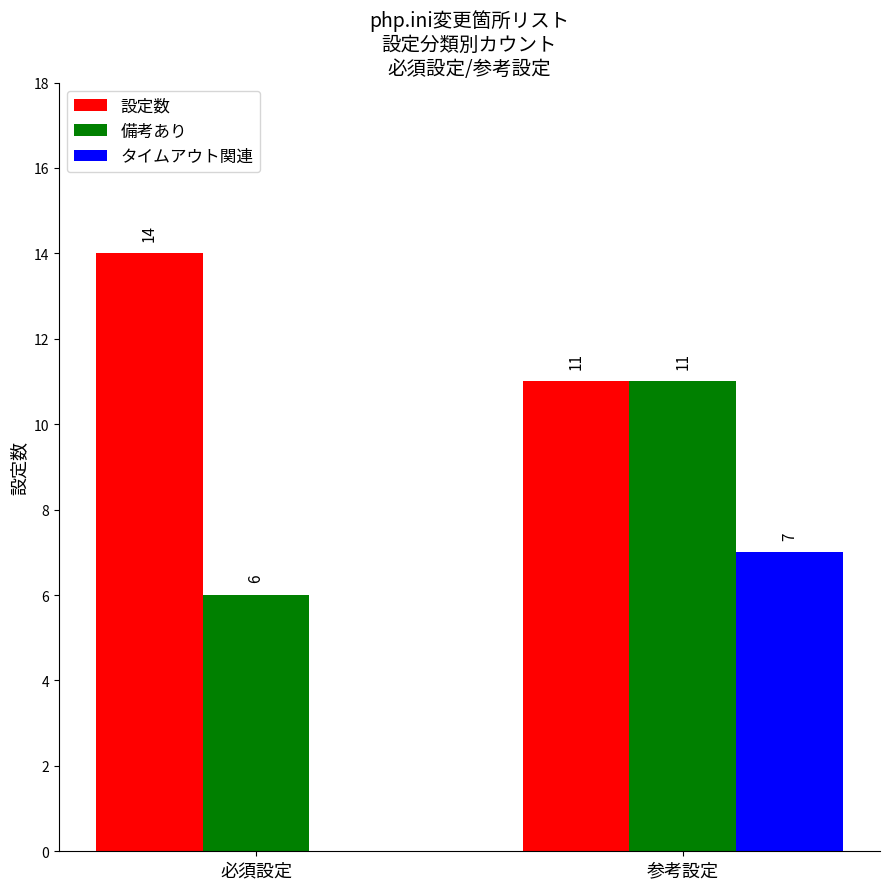

Where is 設定数 nearest to the value 12?

参考設定